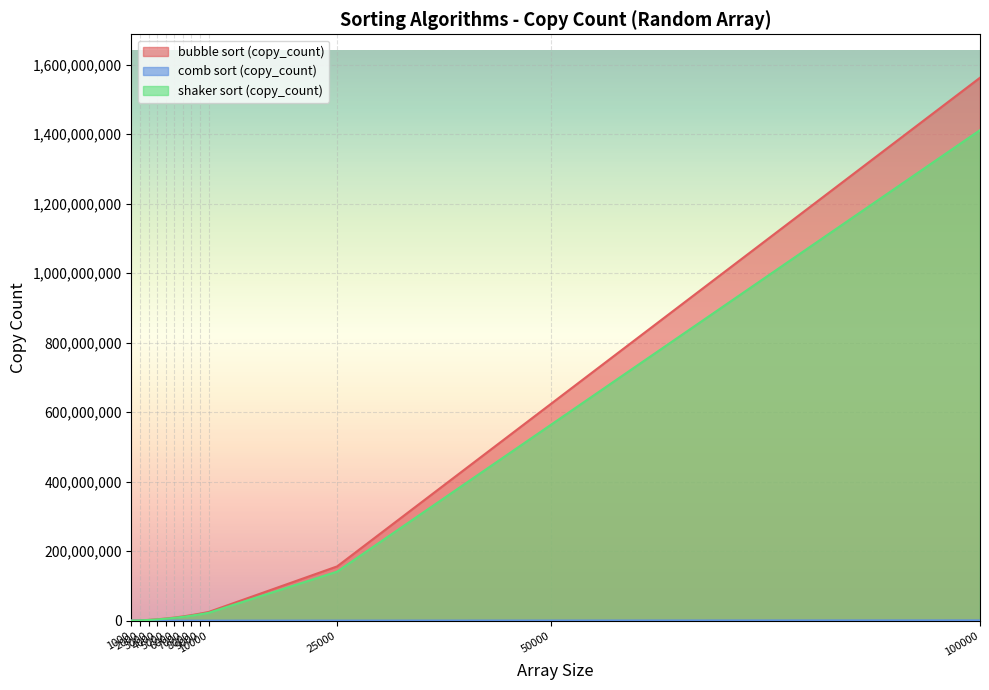

What is the difference between the highest and lowest values at 10000?

24948764